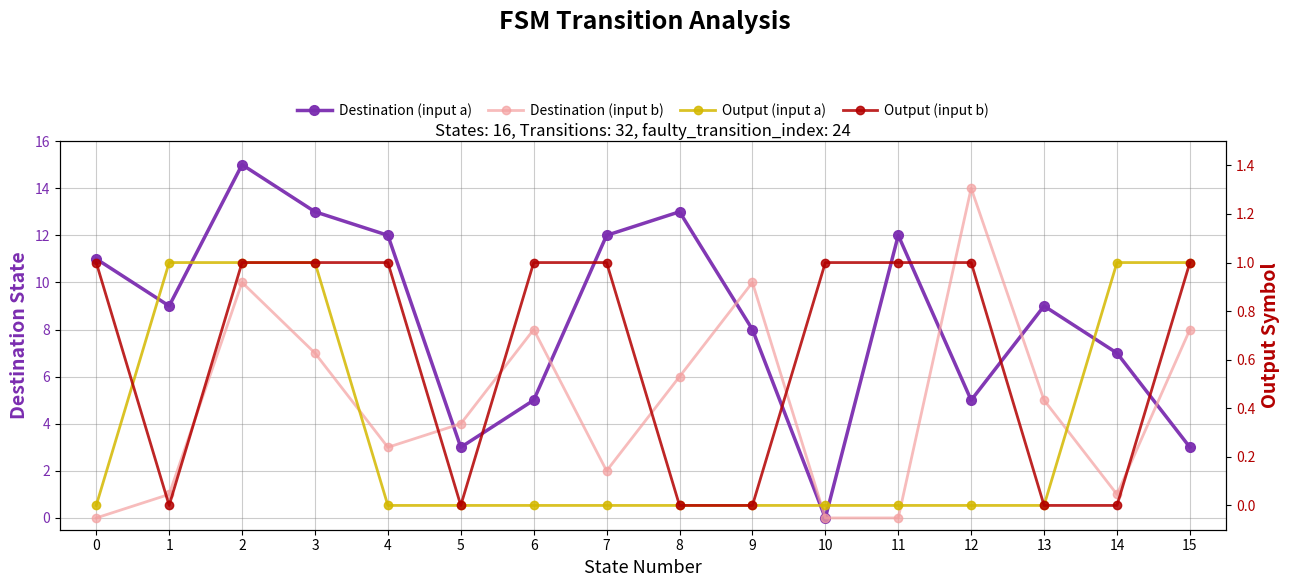

What is the difference between the second highest and second lowest values in the Output (input b) series?

1